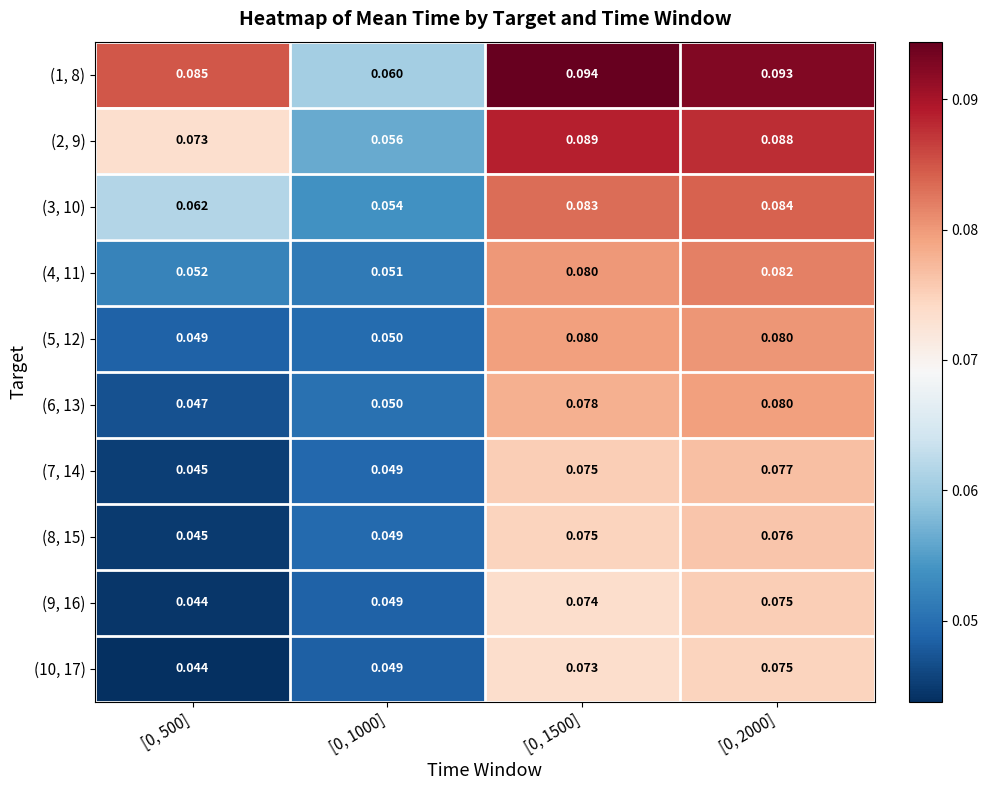

Is the value of (8, 15) at [0, 1000] greater than the value of (5, 12) at [0, 1500]?

No